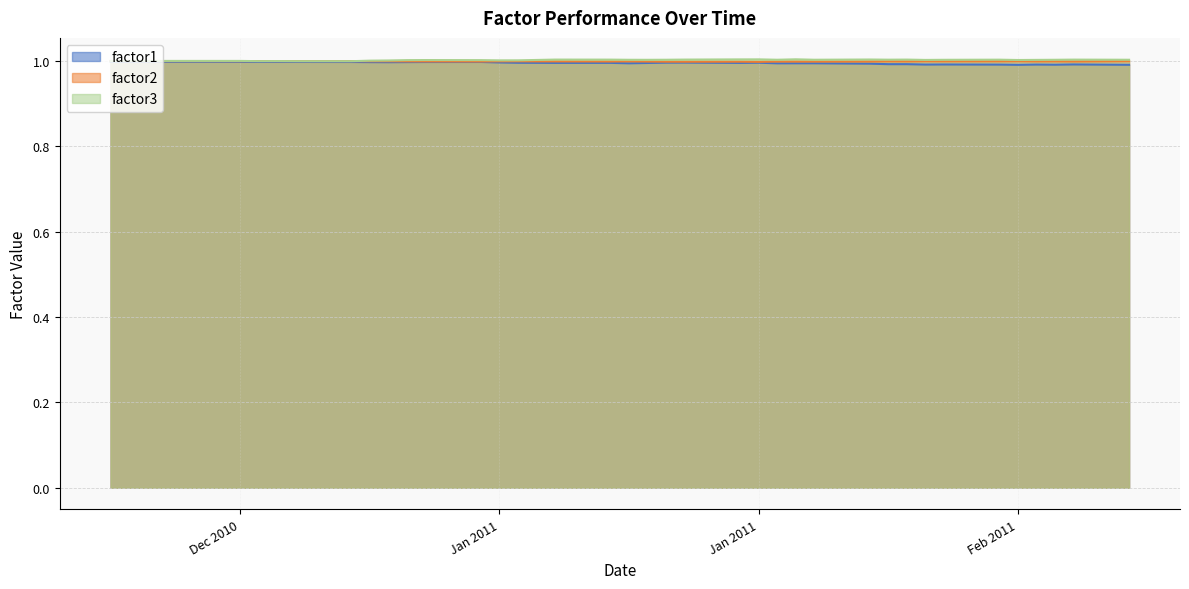

Between 2010-12-22 and 2011-01-07, which series saw the biggest shift?

factor3